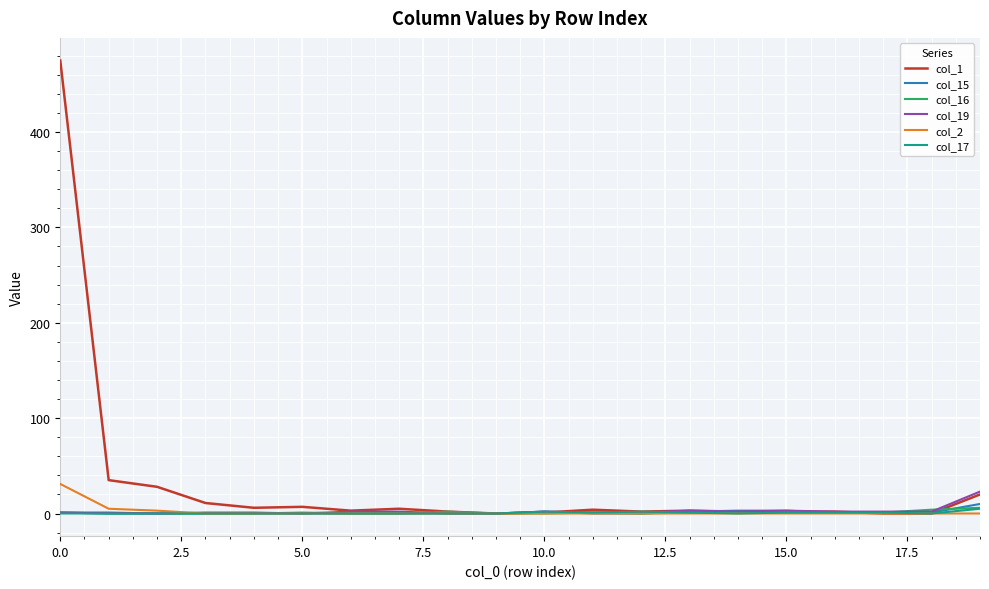

What is the maximum value shown in the chart?

475